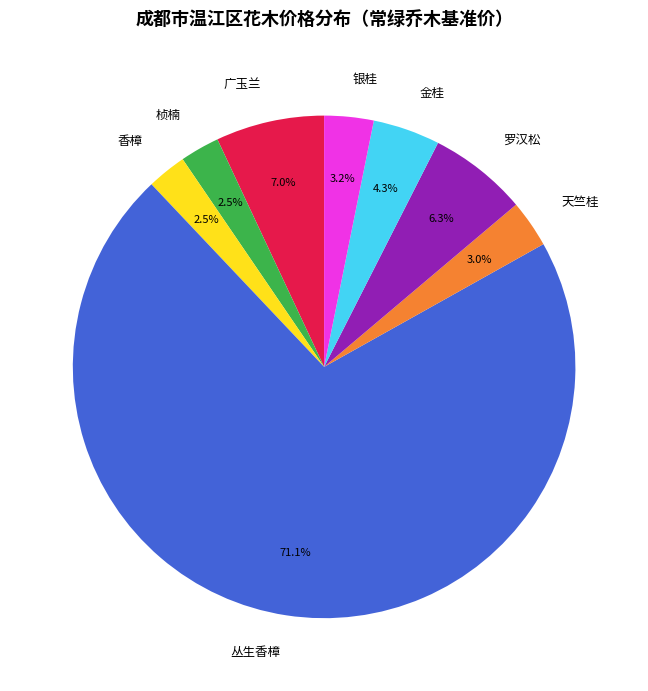

Combined, what portion of the pie is 银桂 and 天竺桂?

6.2%